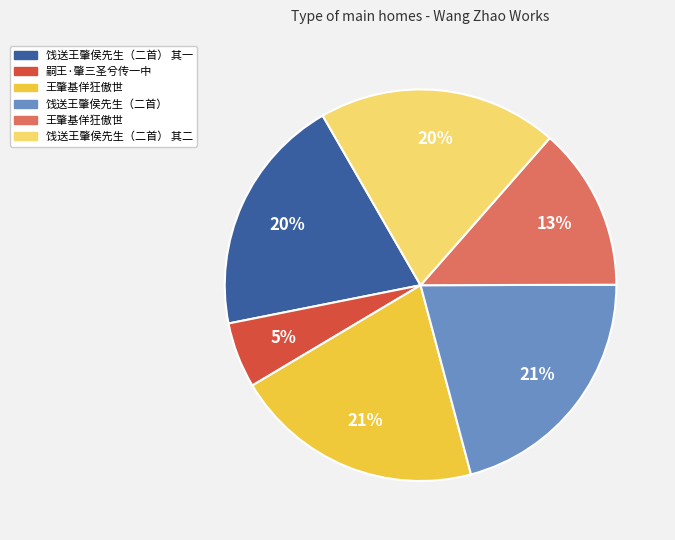

Does any single category account for the majority?

No